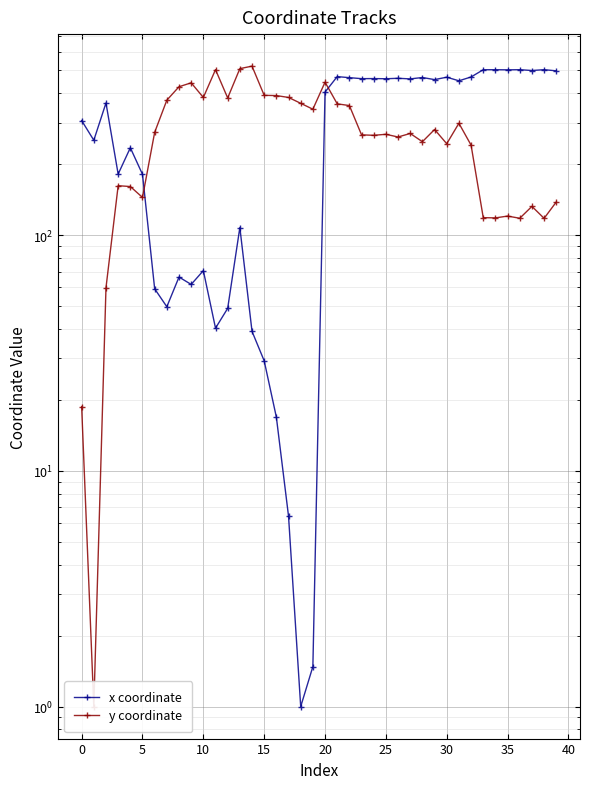

Is the value of x coordinate at 39 greater than the value of y coordinate at 0?

Yes